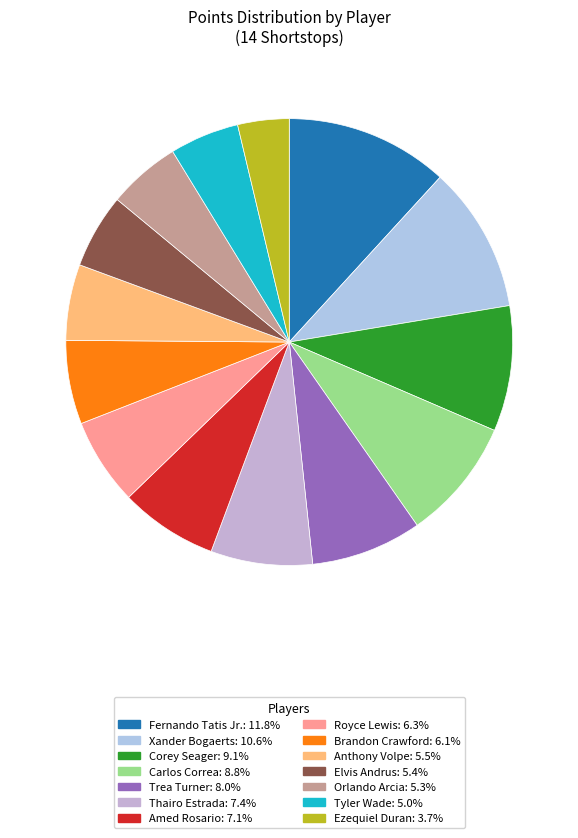

To the nearest percent, what percentage of the pie is Elvis Andrus?

5%